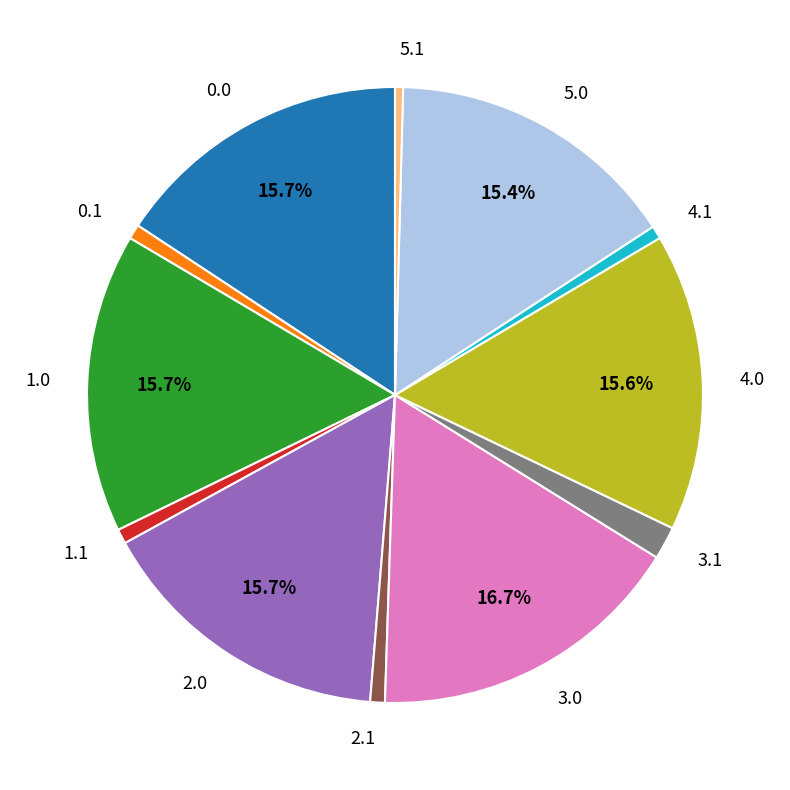

To the nearest percent, what is the difference between the largest and smallest slice percentages?

16%